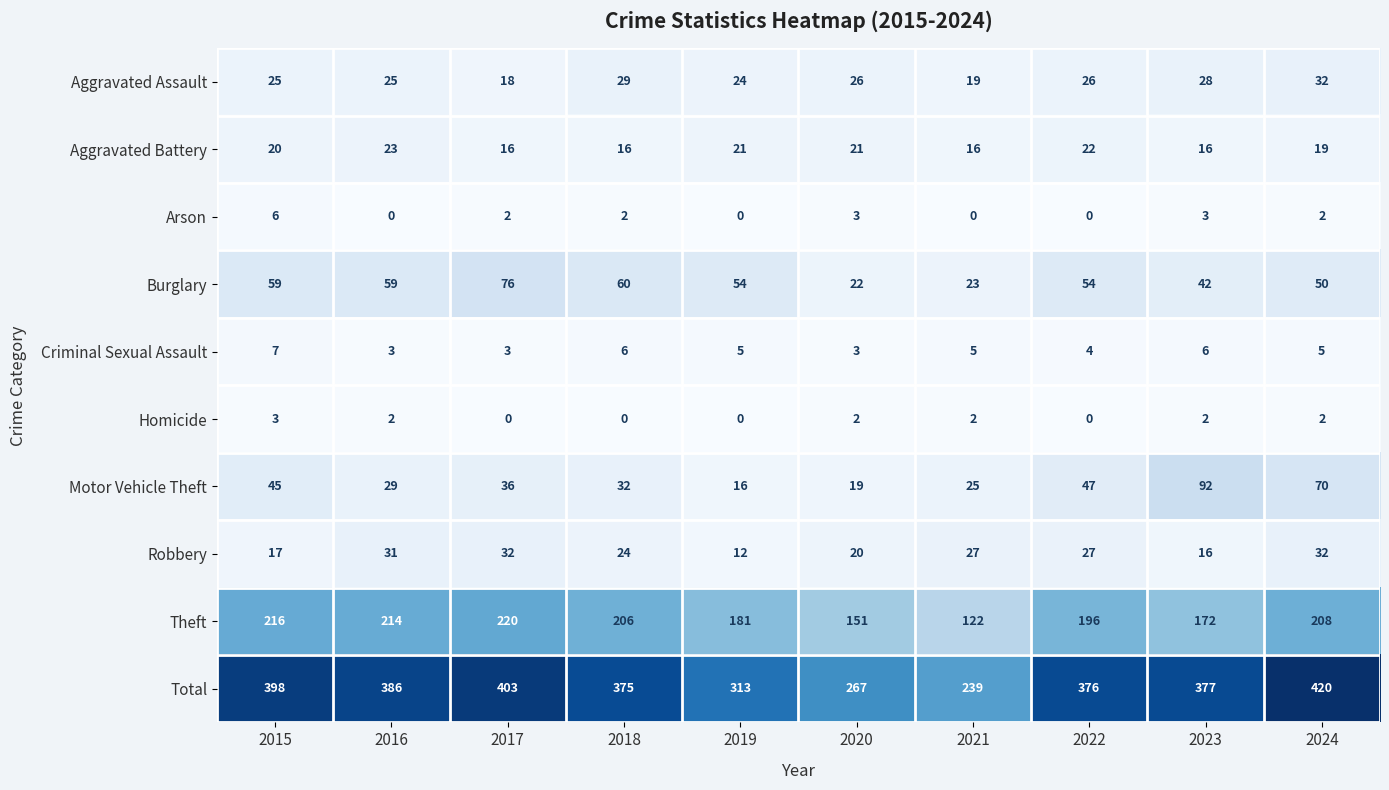

What is the sum of all Burglary values?

499